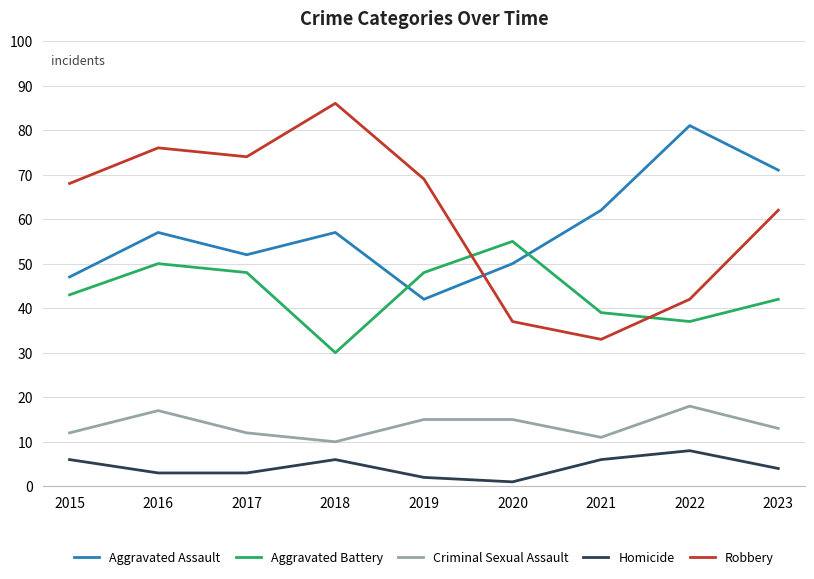

What is the greatest value displayed?

86